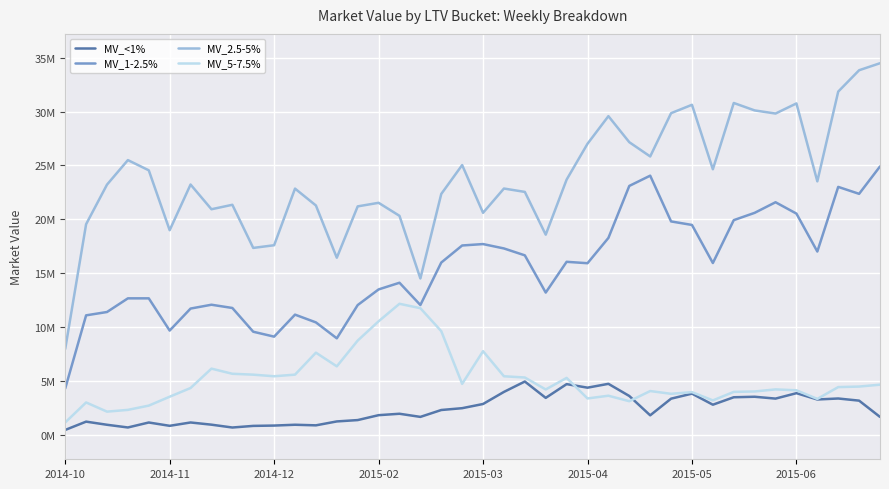

True or false: MV_5-7.5% has more than 1 points higher than both neighbors.

True